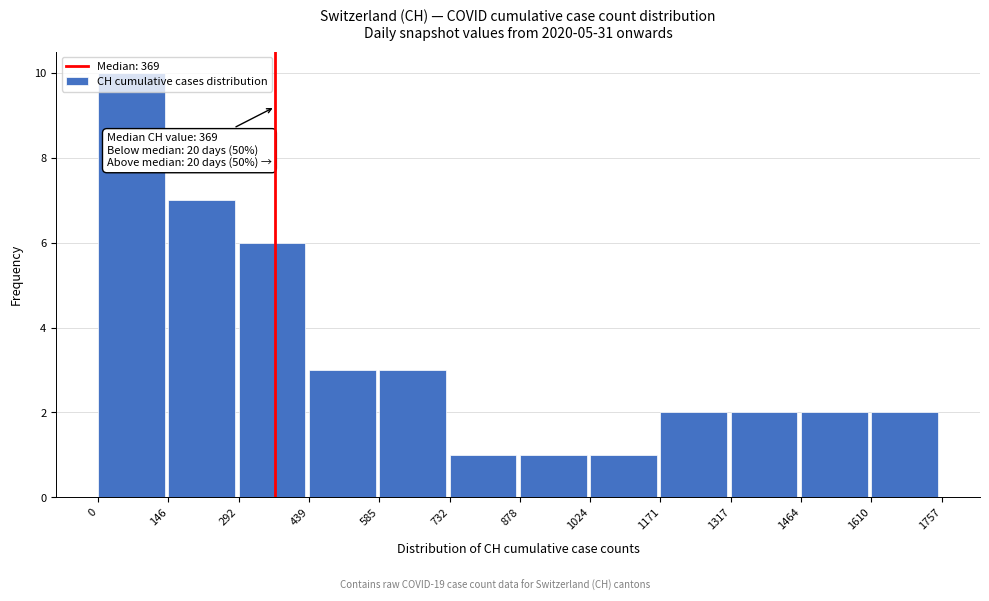

Over which range of the x-axis is the bar tallest?

0 to 146